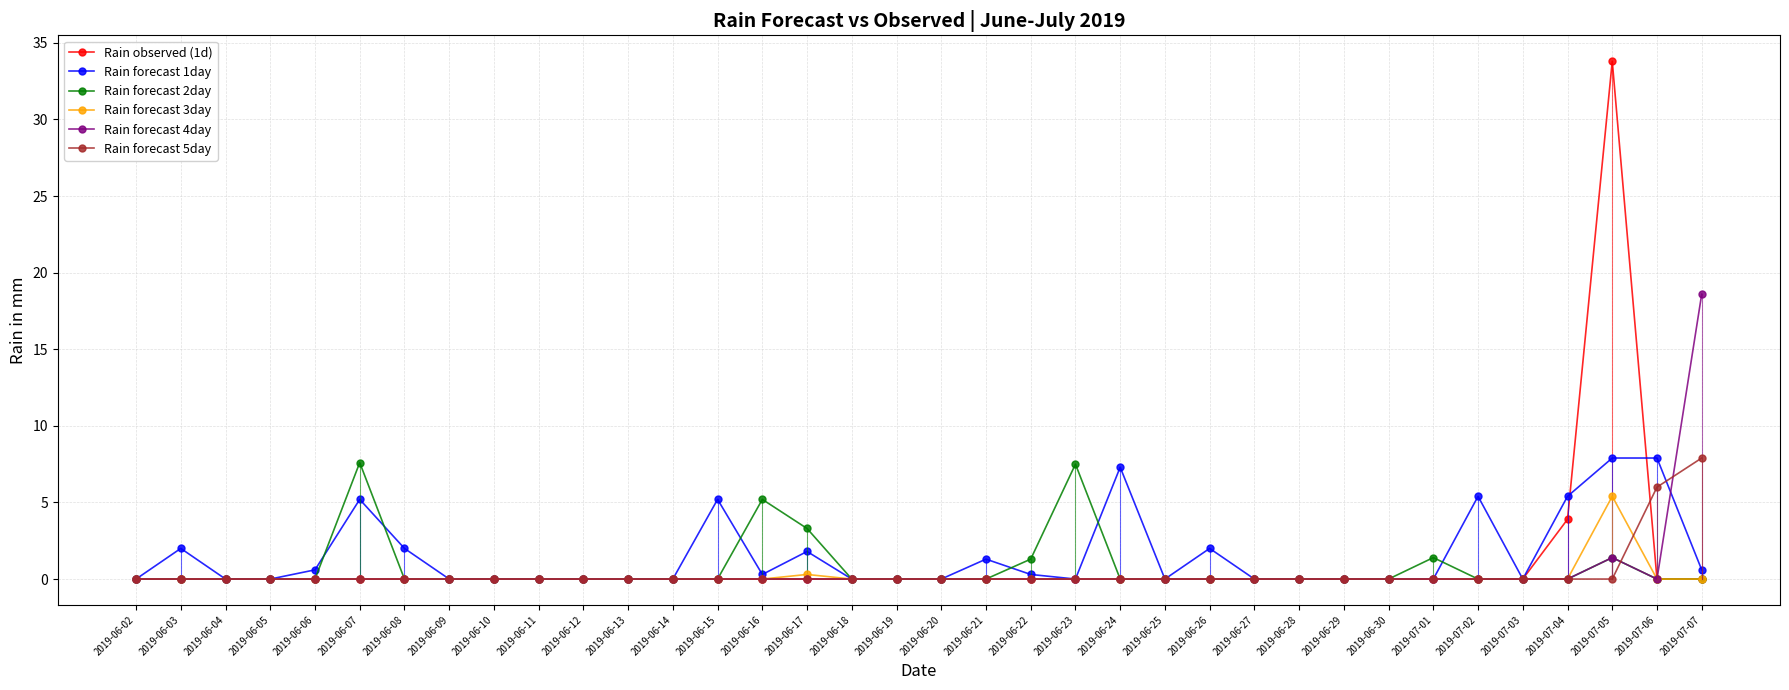

What is the label of the 35th point from the left?

2019-07-06